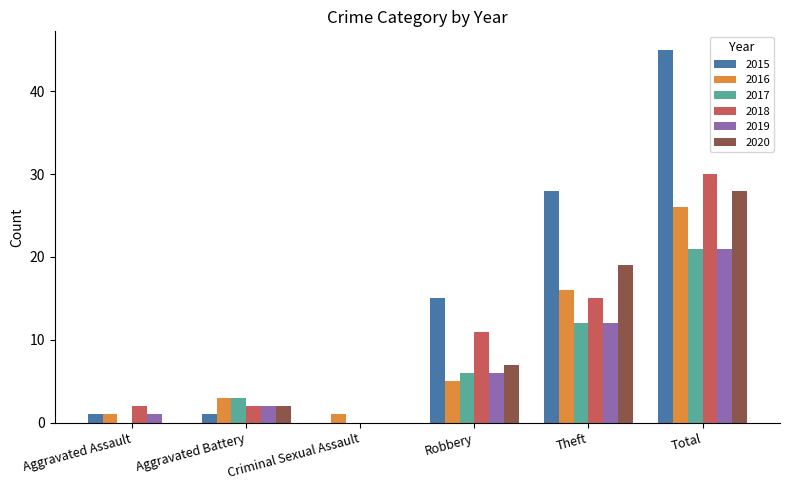

What is the average value of the 2015 series?

15